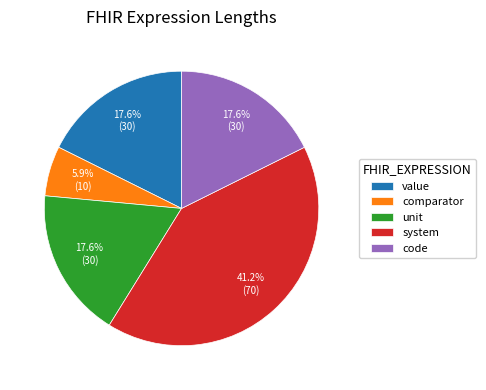

Is there any slice that represents more than half of the pie?

No